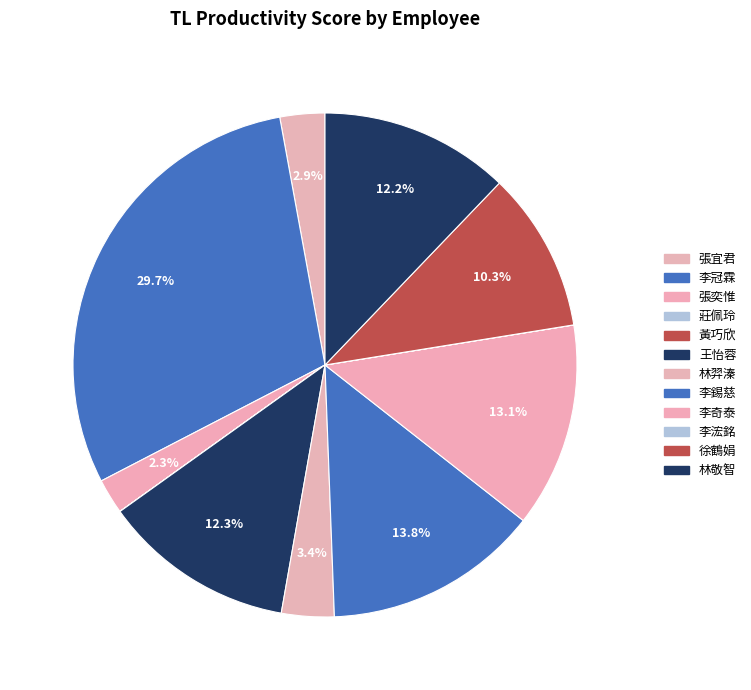

What is the smallest slice in the pie chart?

莊佩玲